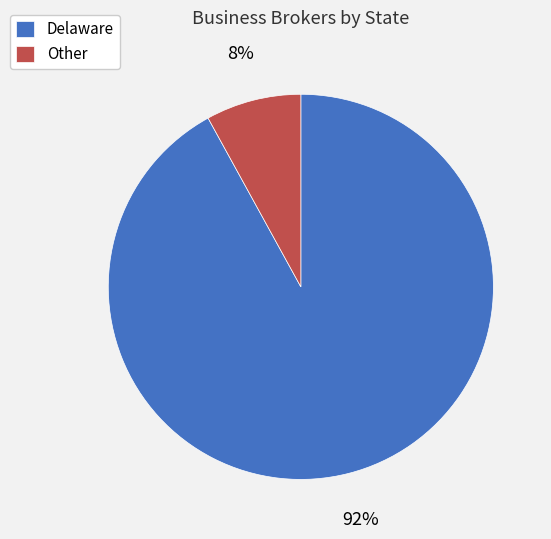

Which has a higher value, Other or Delaware?

Delaware